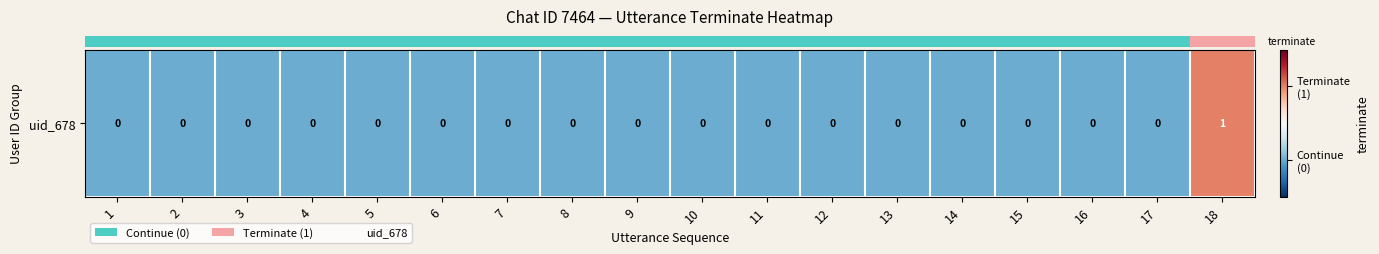

At which label is the value closest to 0?

1